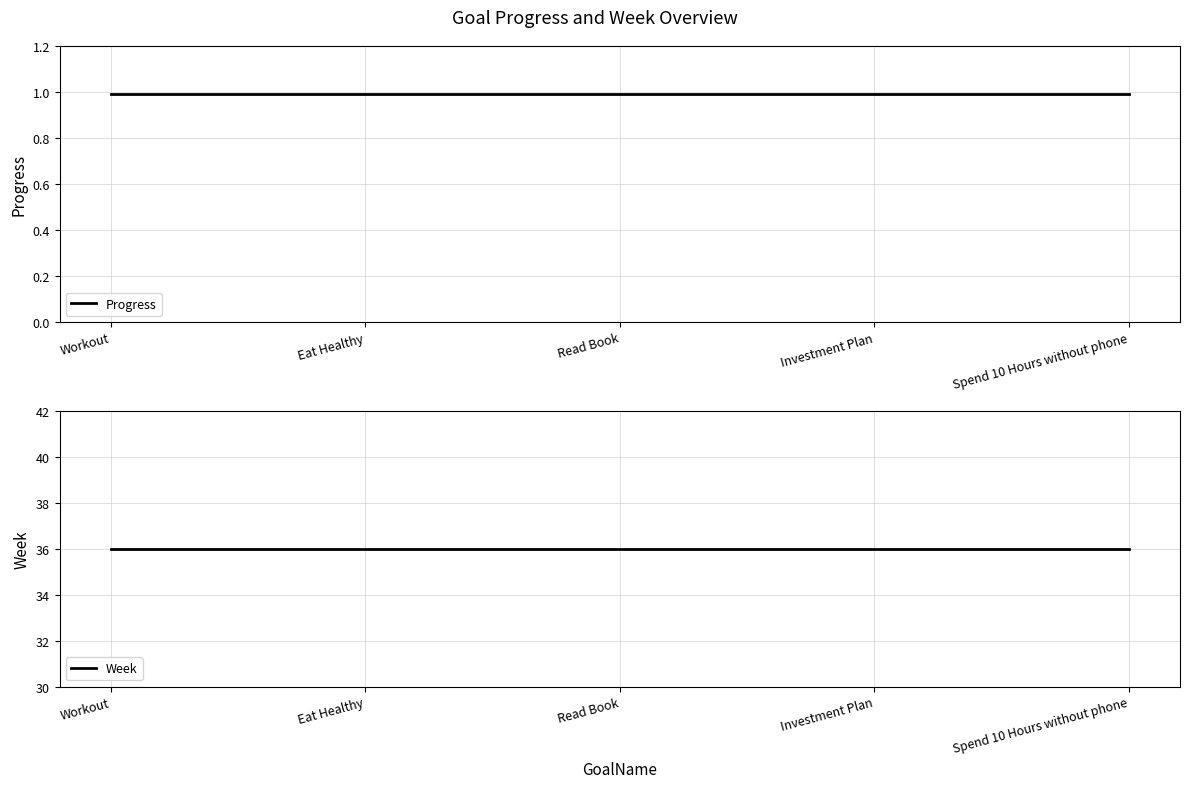

True or false: Progress has a value of 0.5 at Read Book.

False